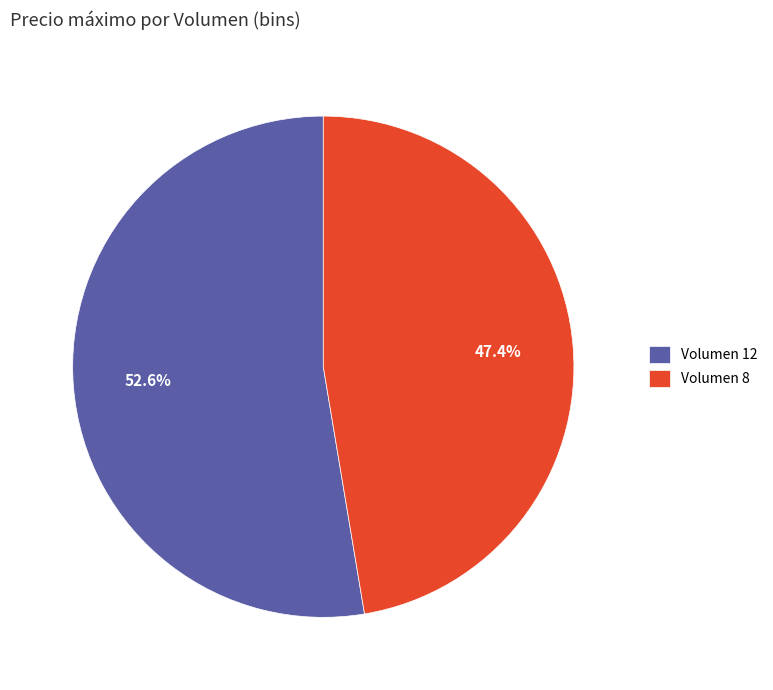

Which slice is the largest?

Volumen 12